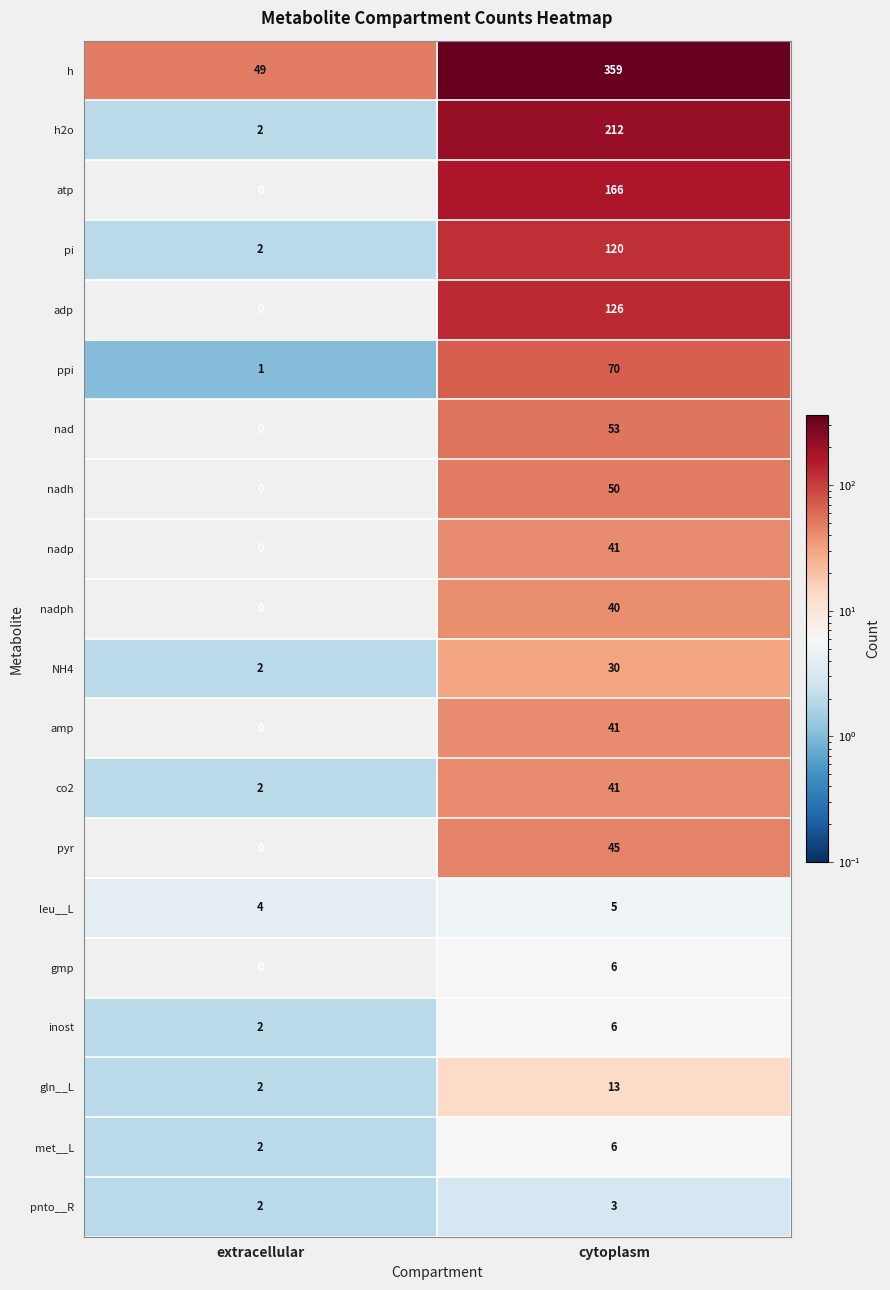

Where is NH4 nearest to the value 16?

extracellular